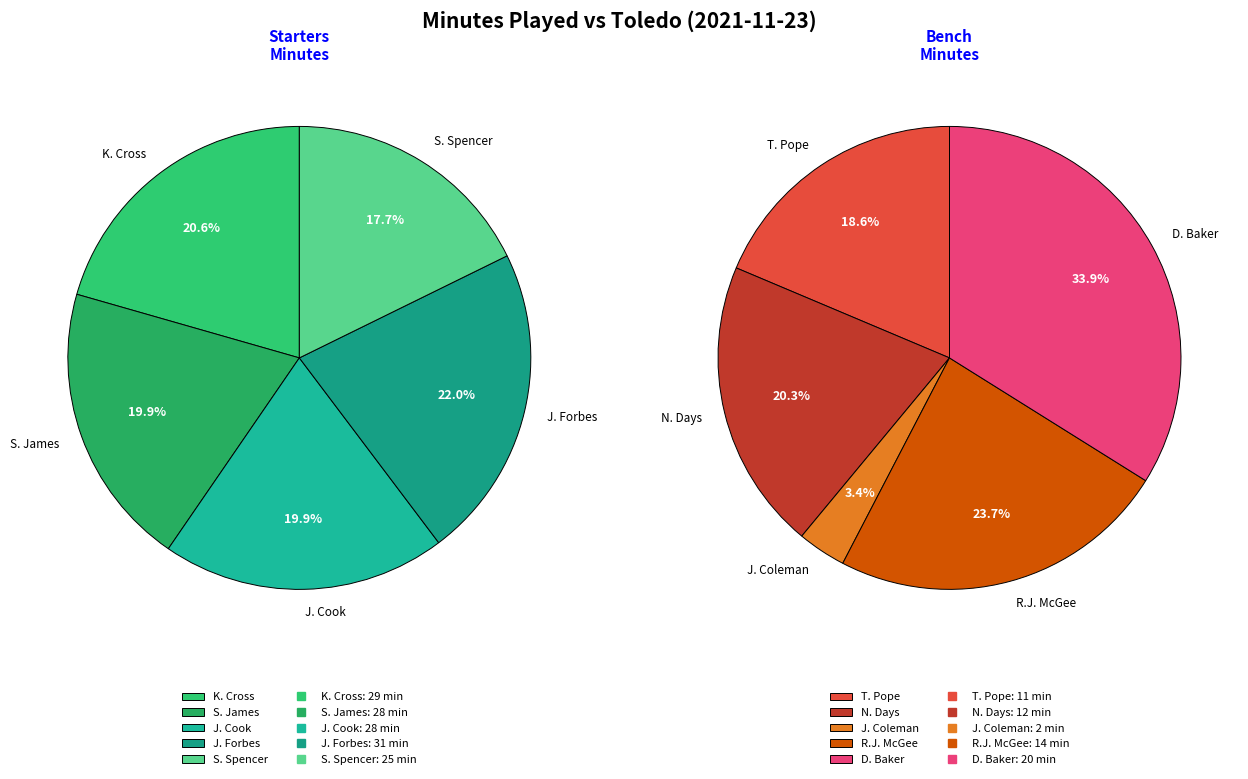

What is the change in value from J. Cook to T. Pope?

-17